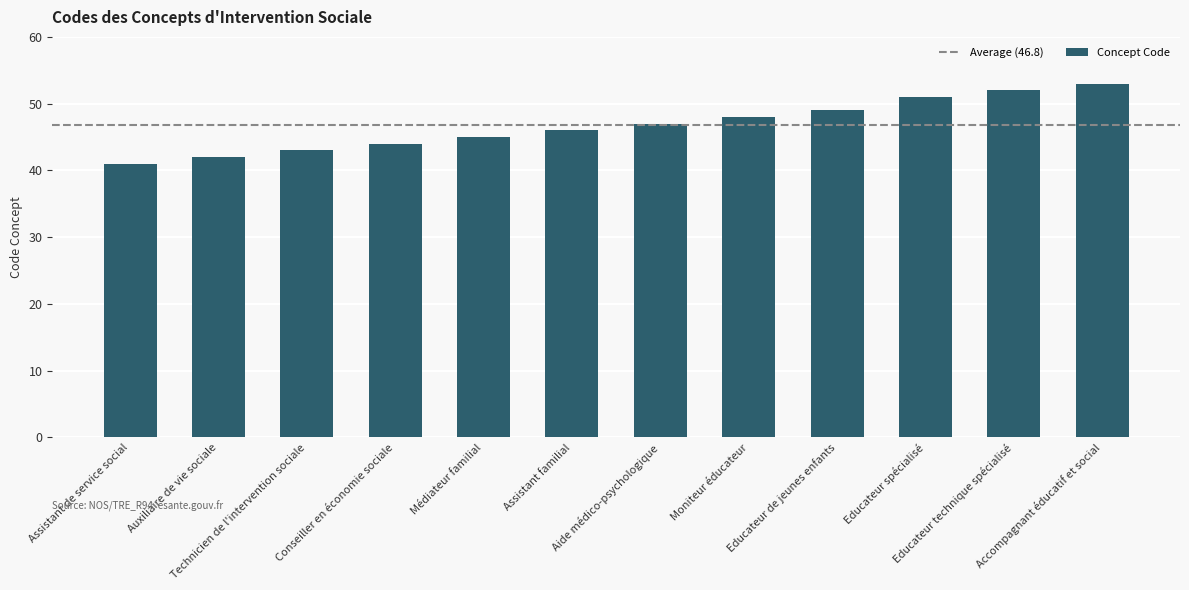

What is the difference between the values at Auxiliaire de vie sociale and Educateur de jeunes enfants?

7